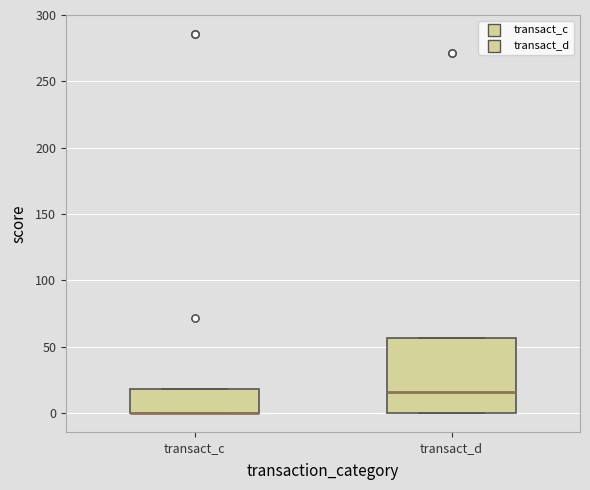

Reading left to right, read every box against the y-axis: the position of its median line, the range the box covers, and the ends of its whiskers. The values are not printed on the chart, so give them approximately, as read against the axis.

transact_c: median 0 (drawn on the box's lower edge), box 0 to 20, whiskers 0 to 20
transact_d: median 15, box 0 to 55, whiskers 0 to 55